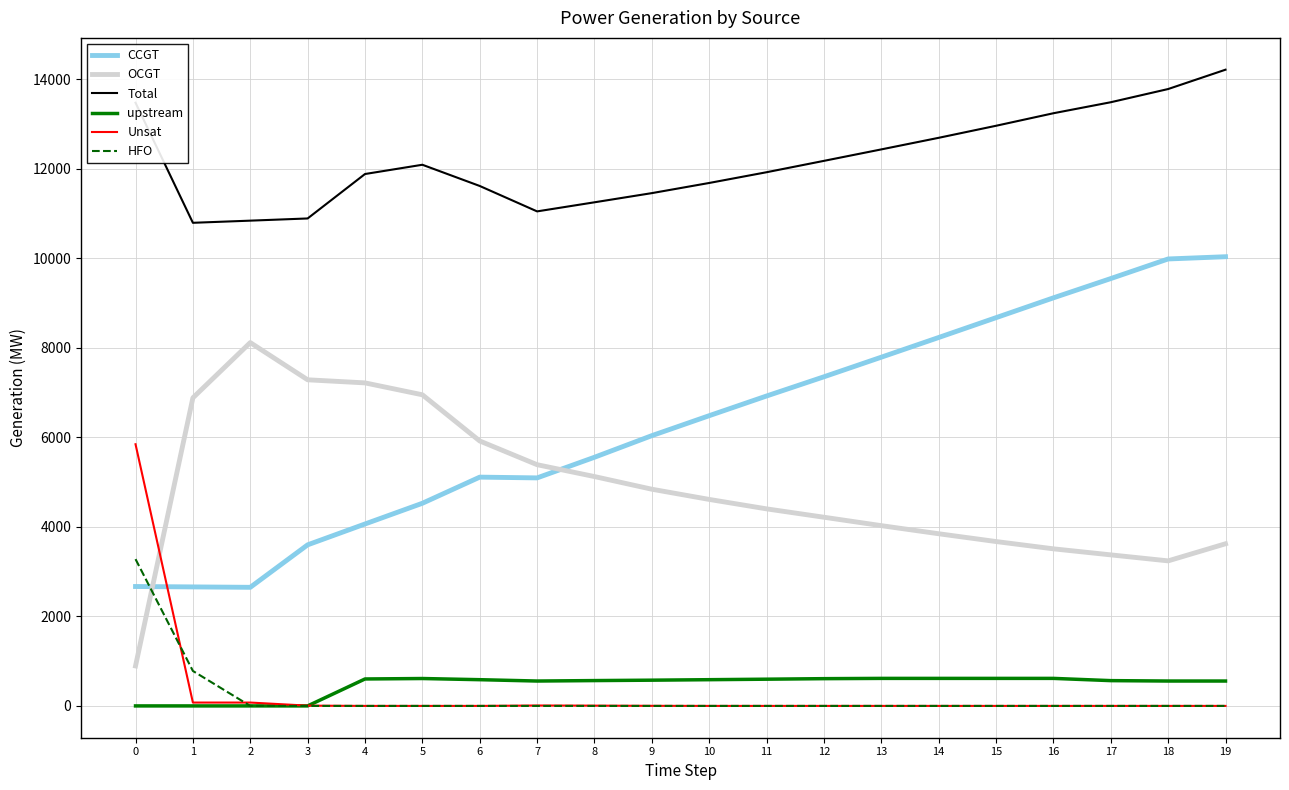

What is the sum of all HFO values?

4061